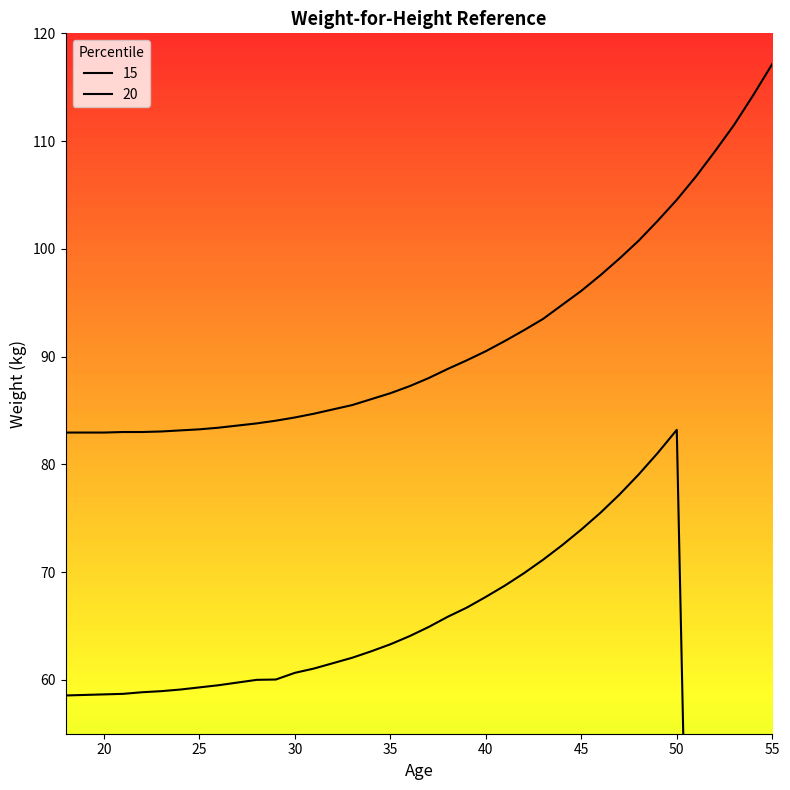

At which category does 20 reach its first local peak?

50